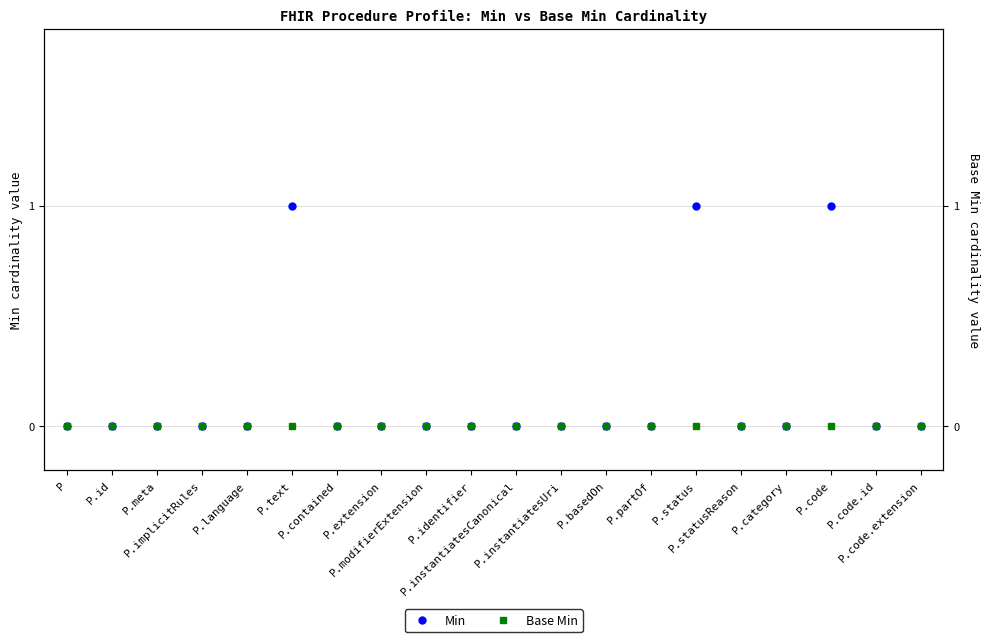

What is the label of the 20th point from the left?

P.code.extension